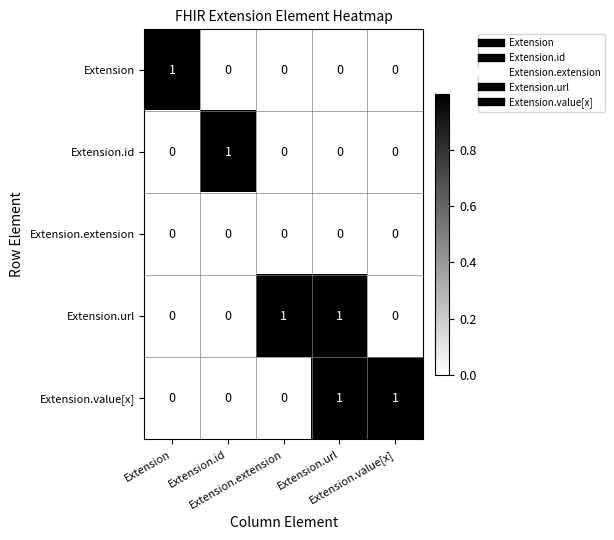

At how many categories does at least one series exceed 0?

5